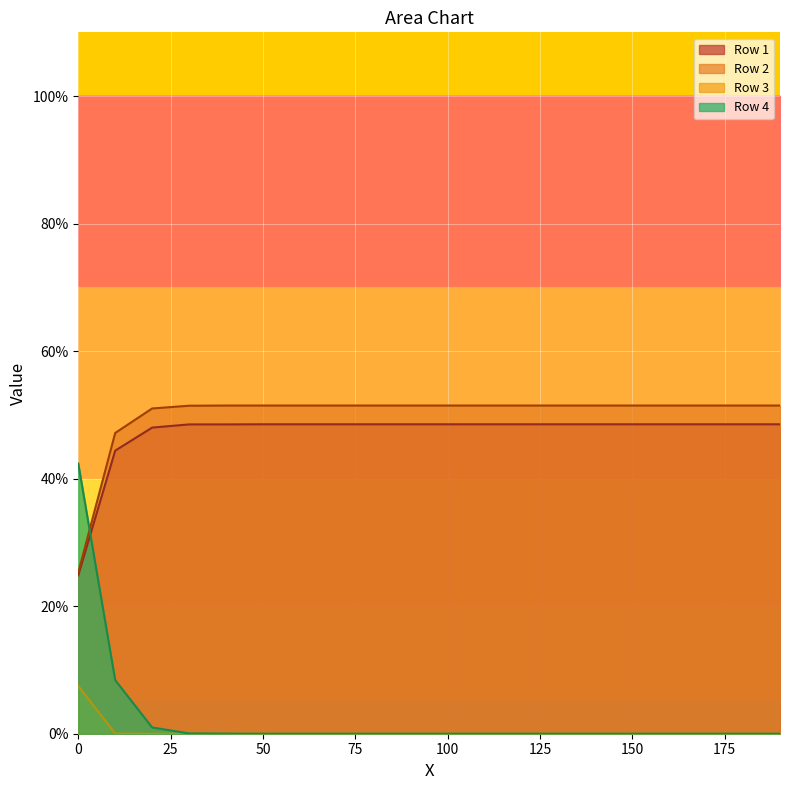

True or false: Row 4 and Row 2 cross at least once.

True